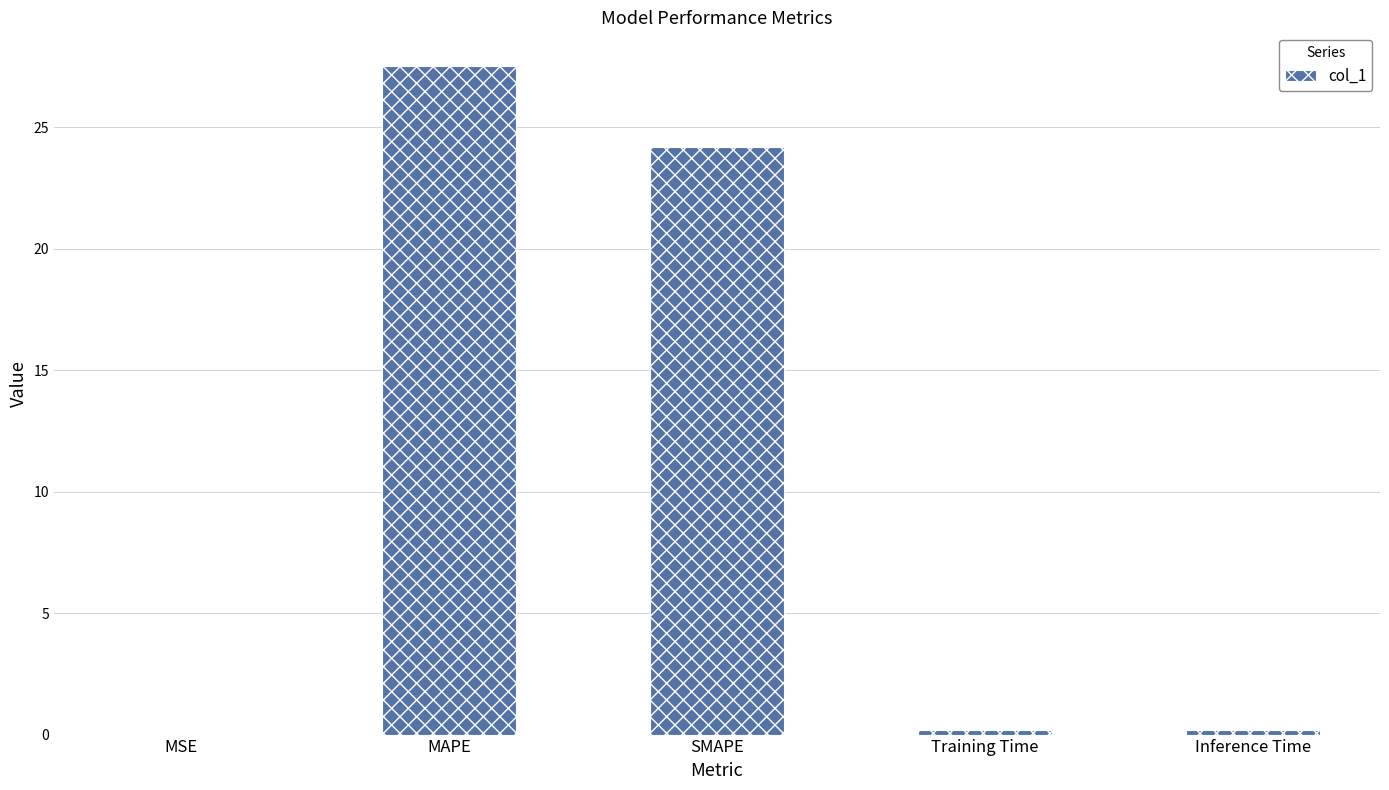

True or false: the data shows 0.0 at MSE.

True